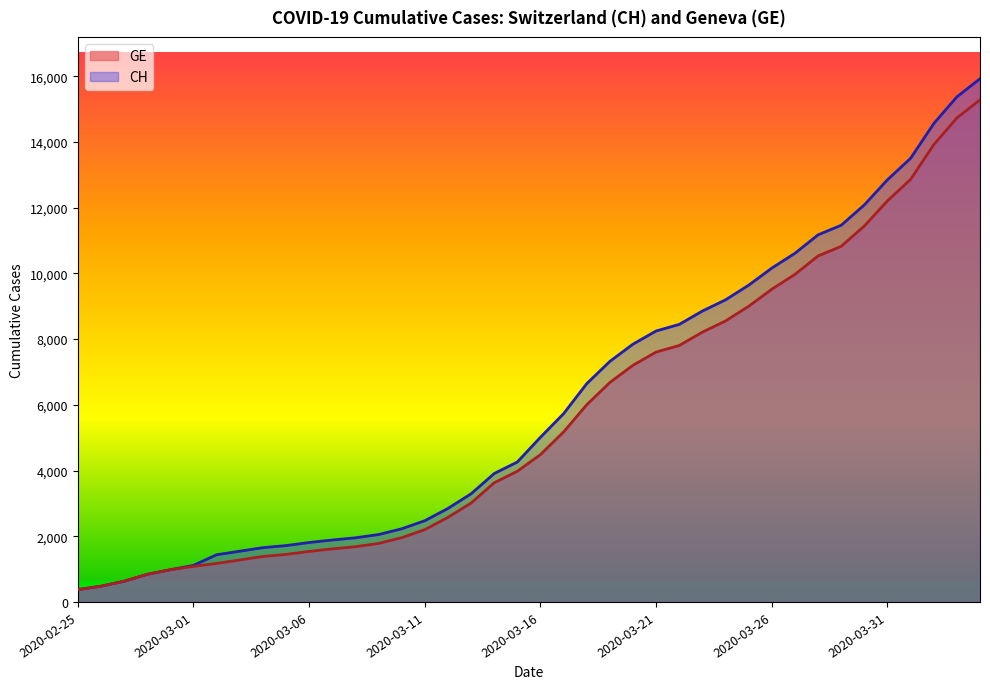

Read the GE value at 36.

12863